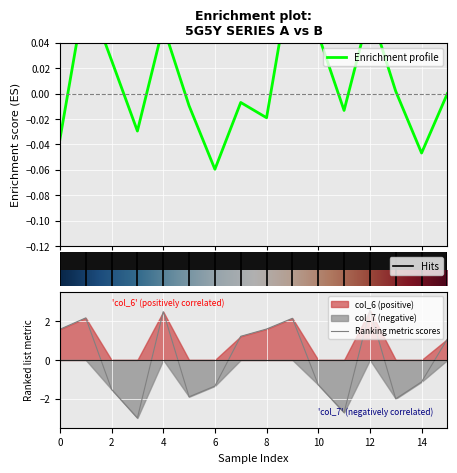

The value of Ranking metric scores at 2 is -1.5. True or false?

True